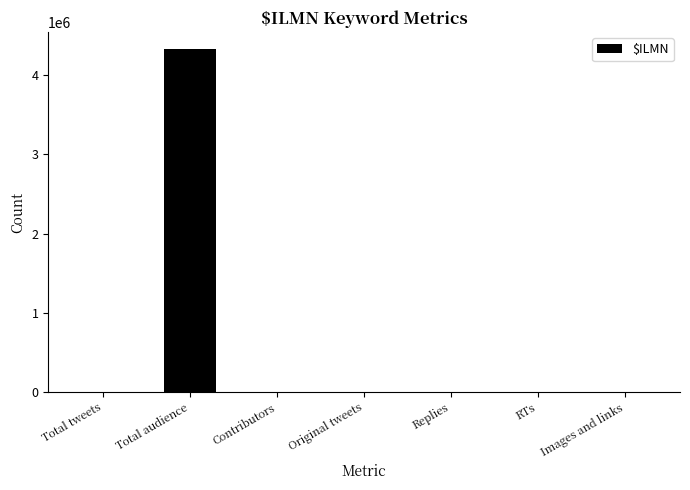

Between Total audience and Replies, which is larger?

Total audience